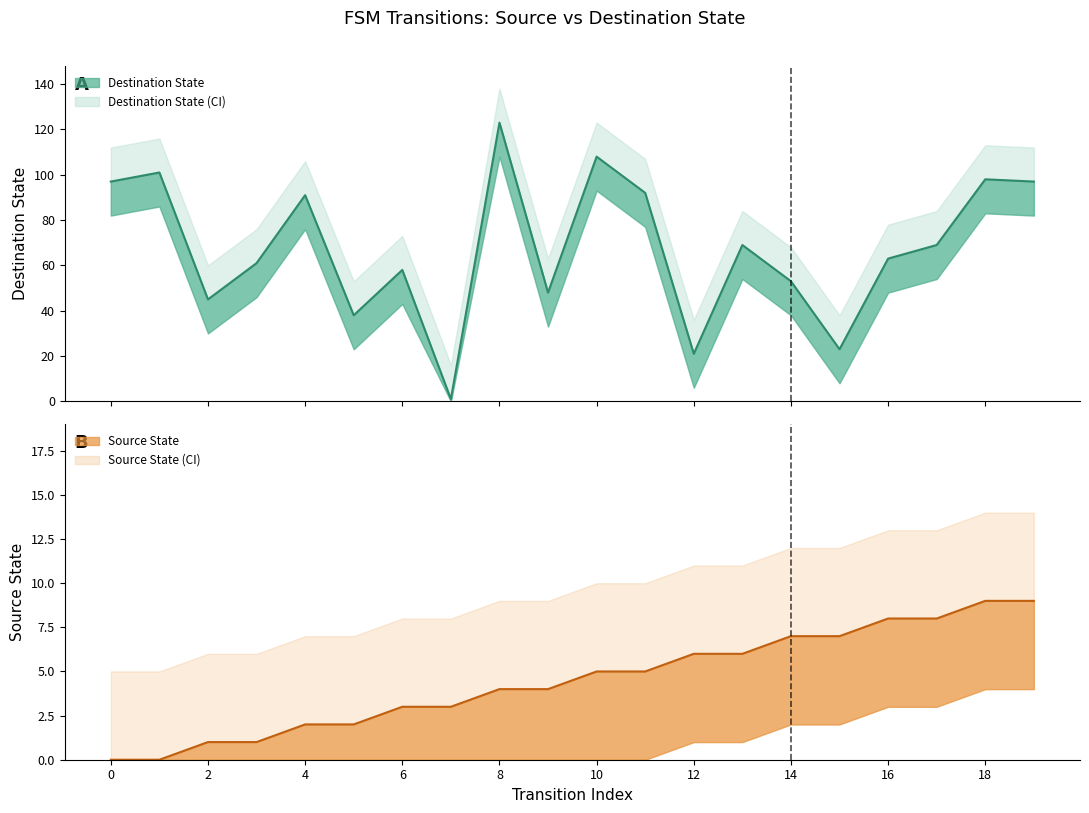

Between 4 and 12, which series saw the biggest shift?

Destination State (line)